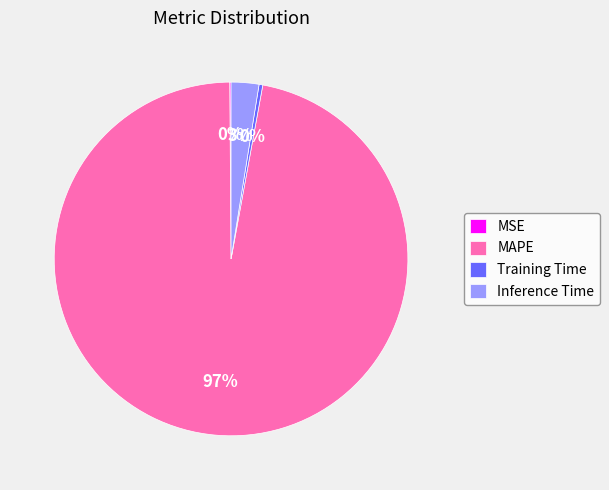

What is the majority slice?

MAPE